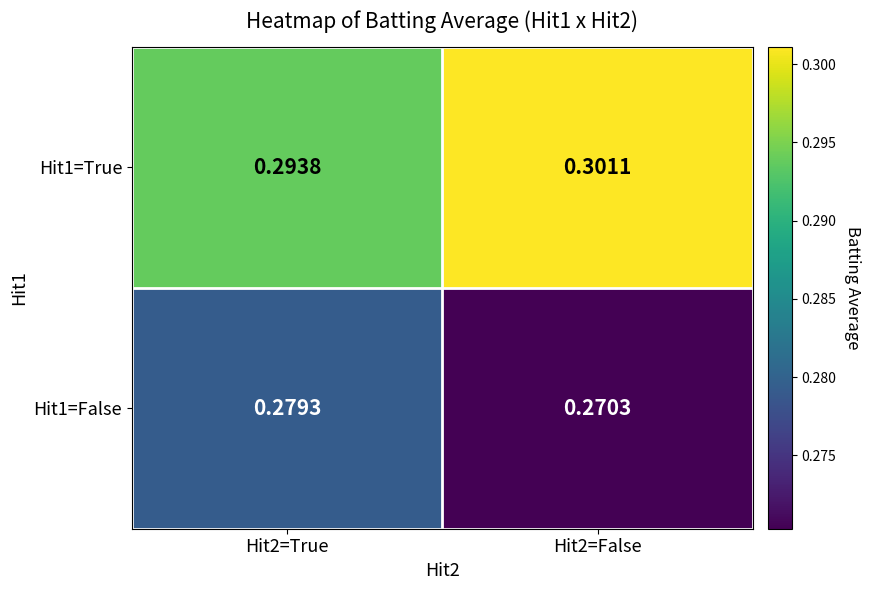

Is the value of Hit1=True at Hit2=True greater than the value of Hit1=False at Hit2=True?

Yes